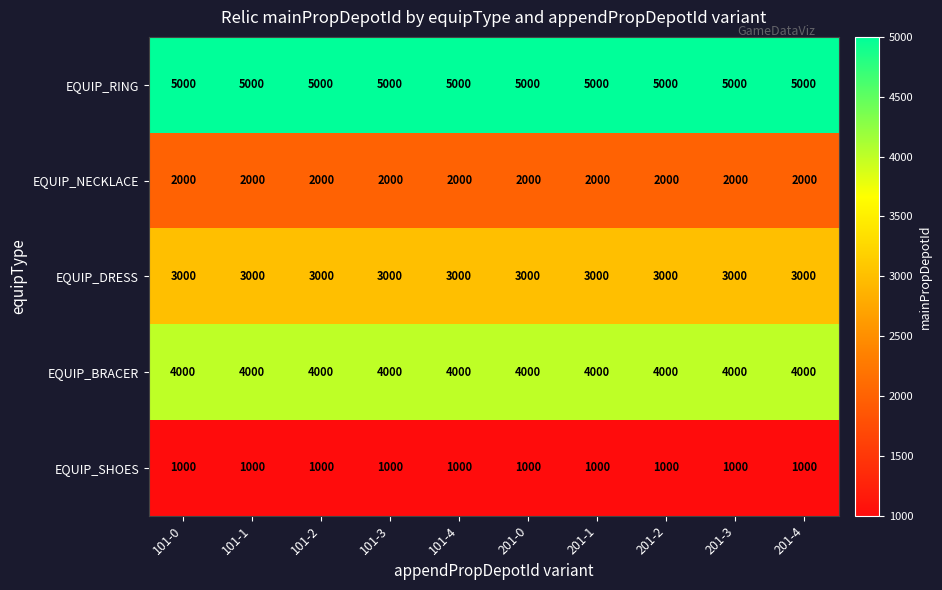

What is the total value across all series at 101-3?

15000